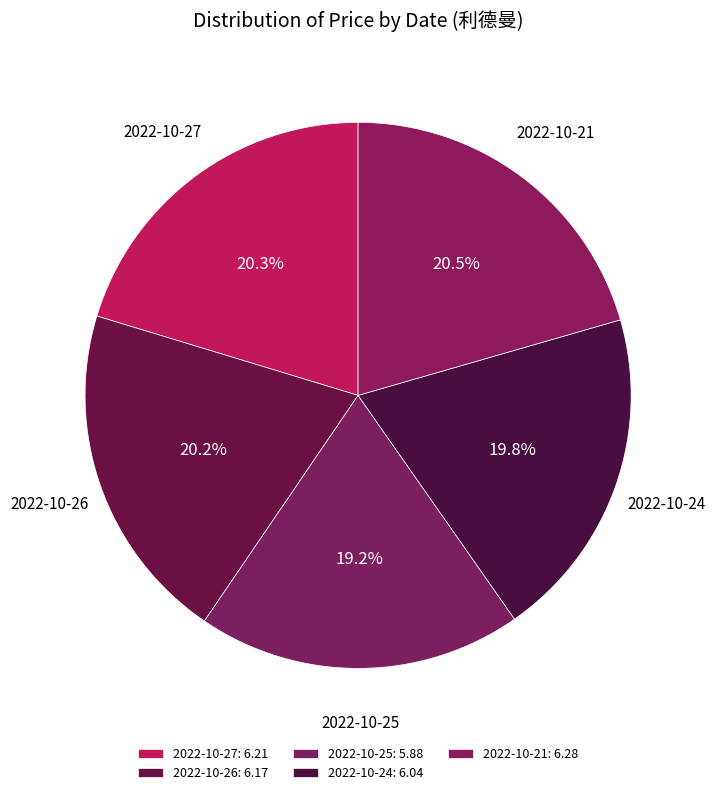

Which slice is the largest?

2022-10-21